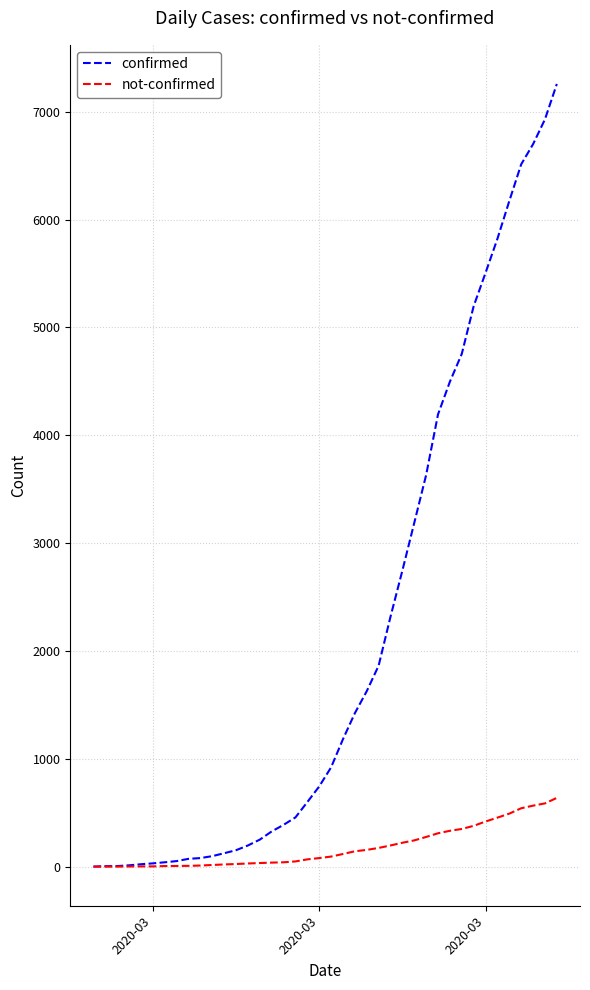

Which series has the largest range (max minus min)?

confirmed